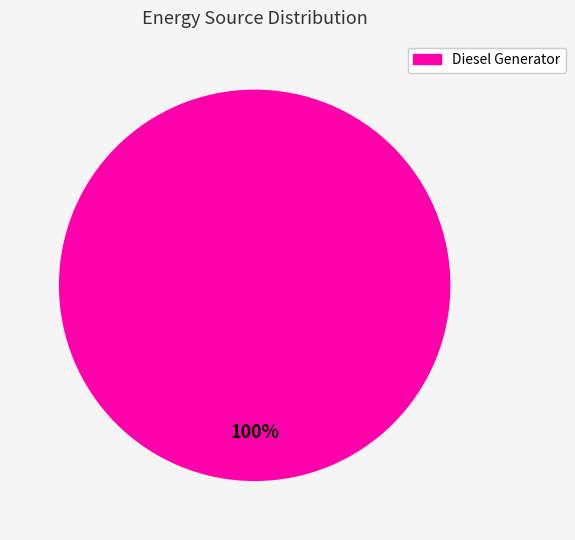

How many slices are in this pie chart?

1